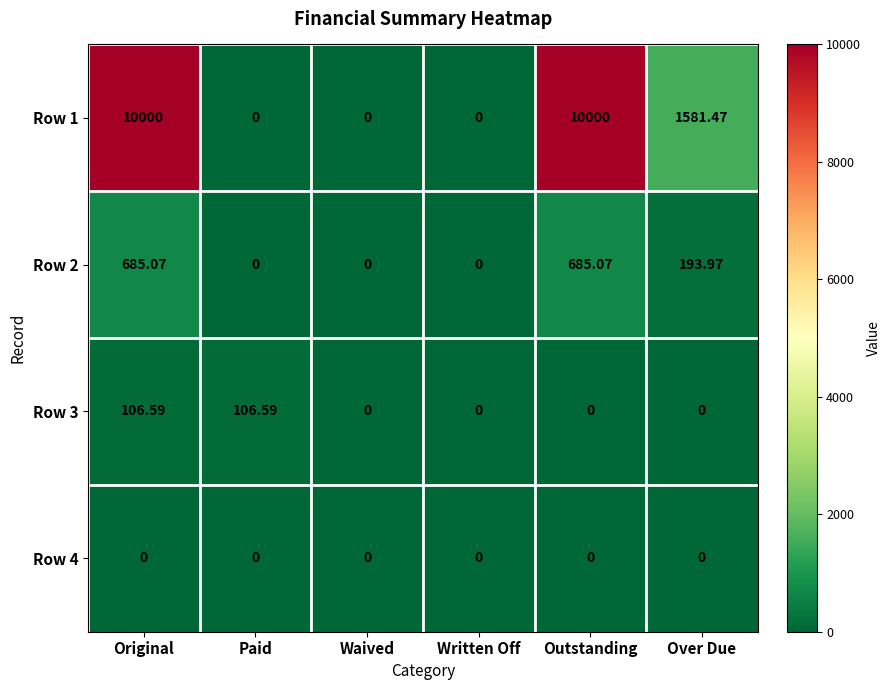

At which label is Row 2 closest to 342?

Over Due